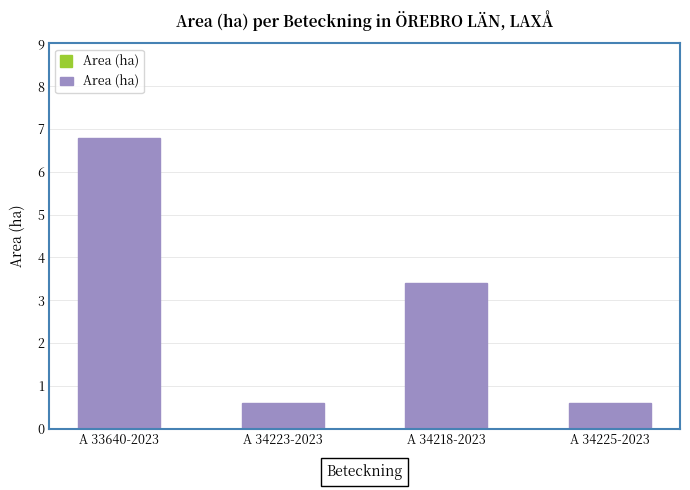

How many values exceed 3?

2